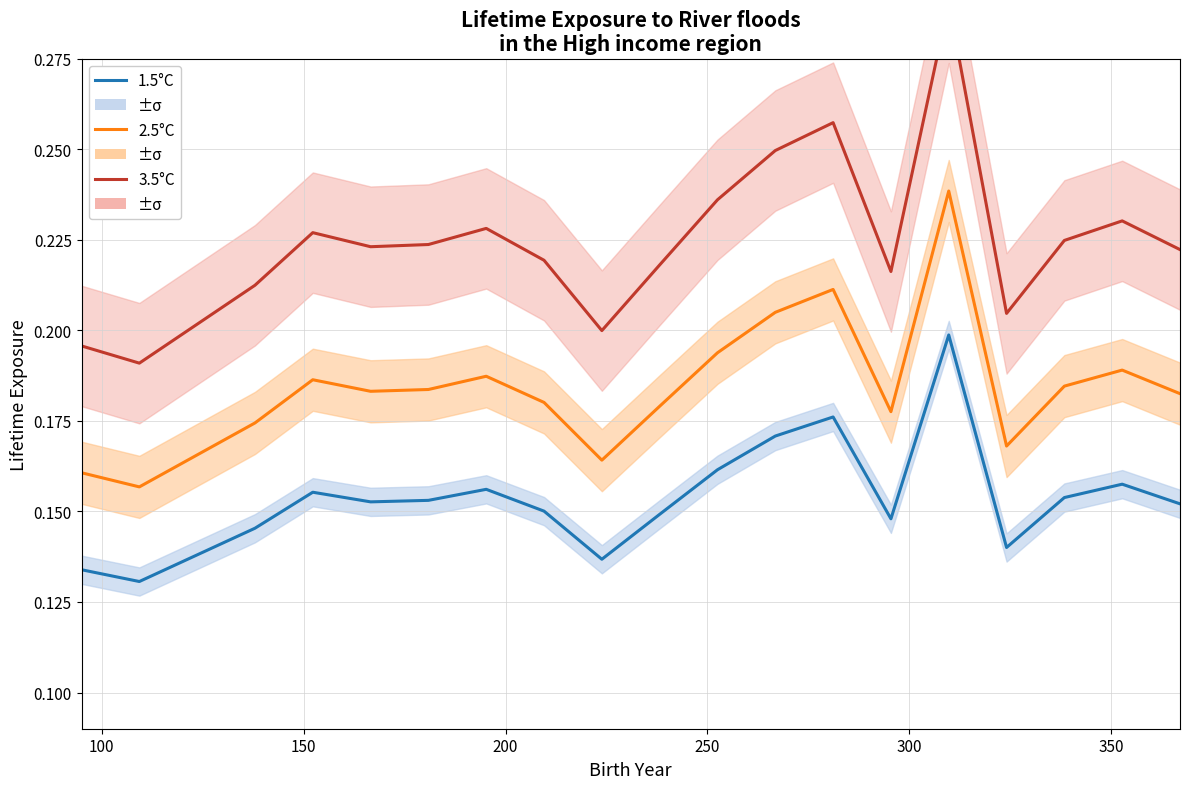

True or false: 1.5°C and 3.5°C intersect in this chart.

False